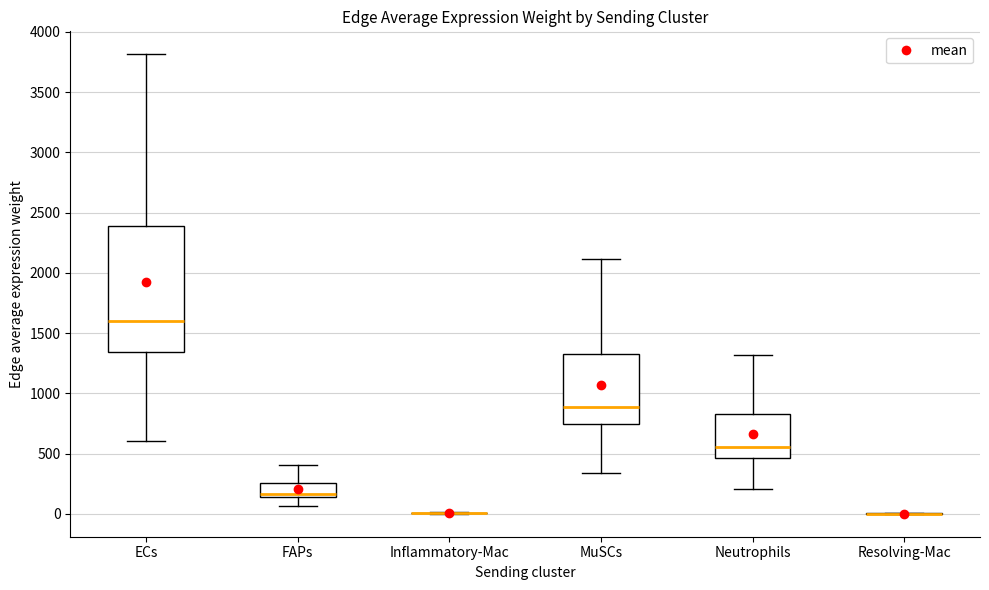

Where is the lower edge of the box for MuSCs on the y-axis? The values are not printed on the chart, so give them approximately, as read against the axis.

750